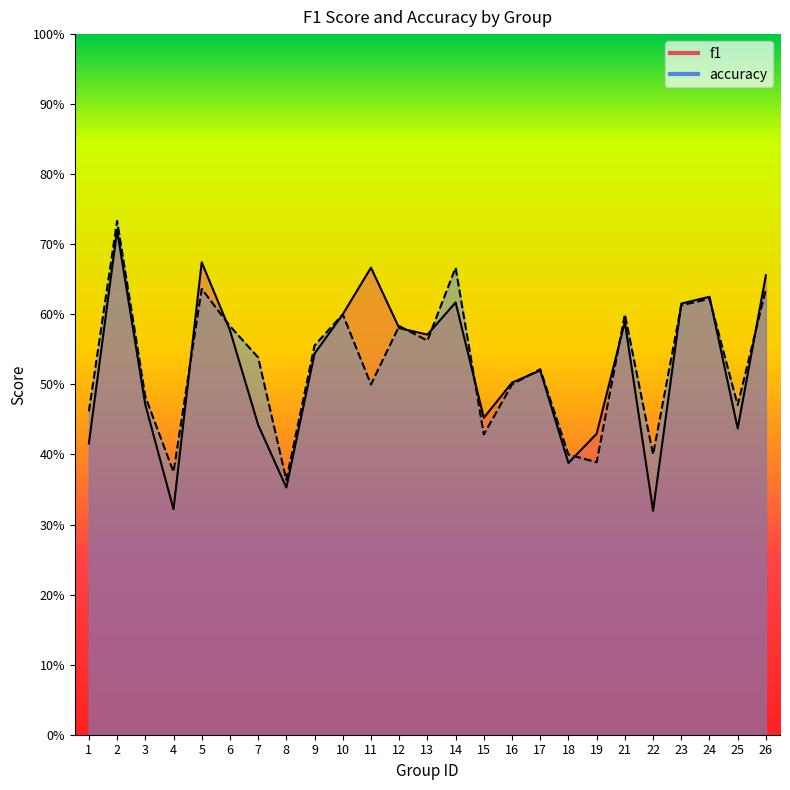

What value does the accuracy series have at 22?

0.4